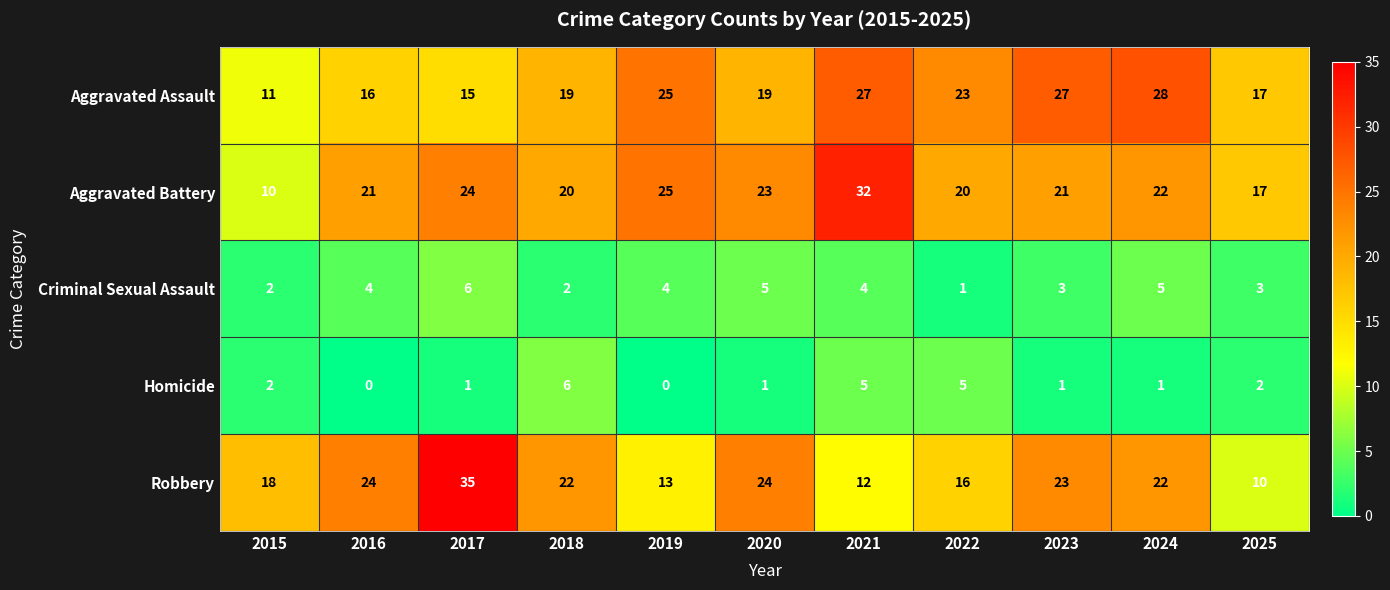

What is the difference between the highest and lowest values at 2025?

15